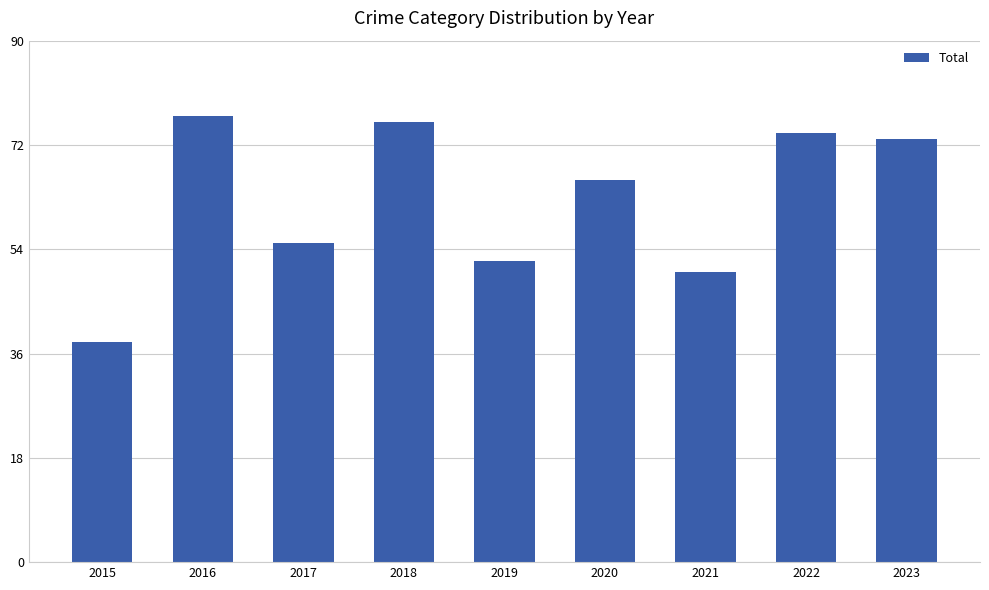

Between 2019 and 2021, which is larger?

2019